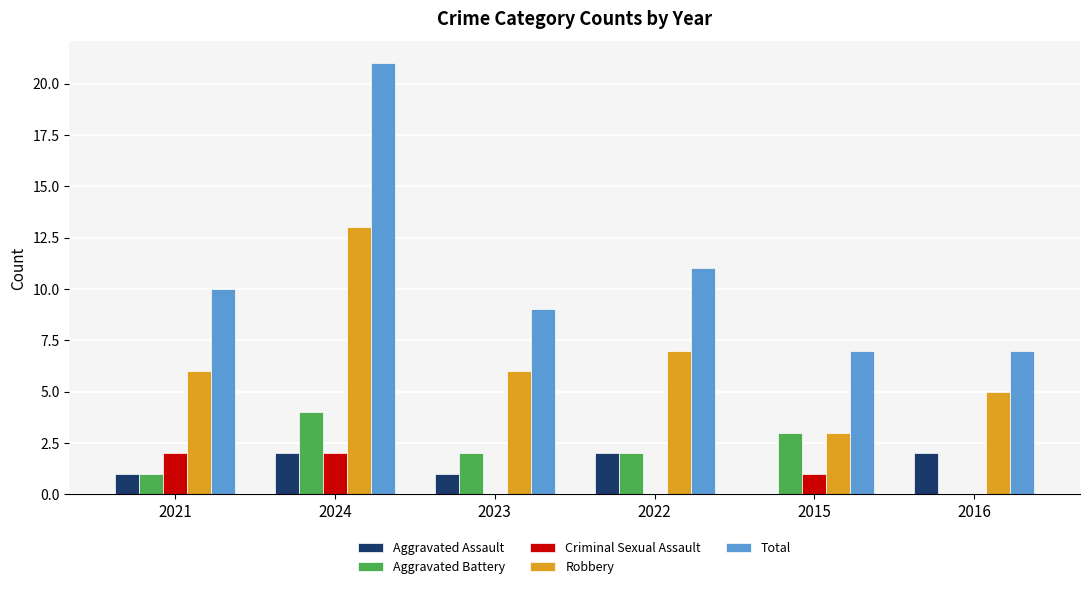

What is the maximum value for Robbery?

13